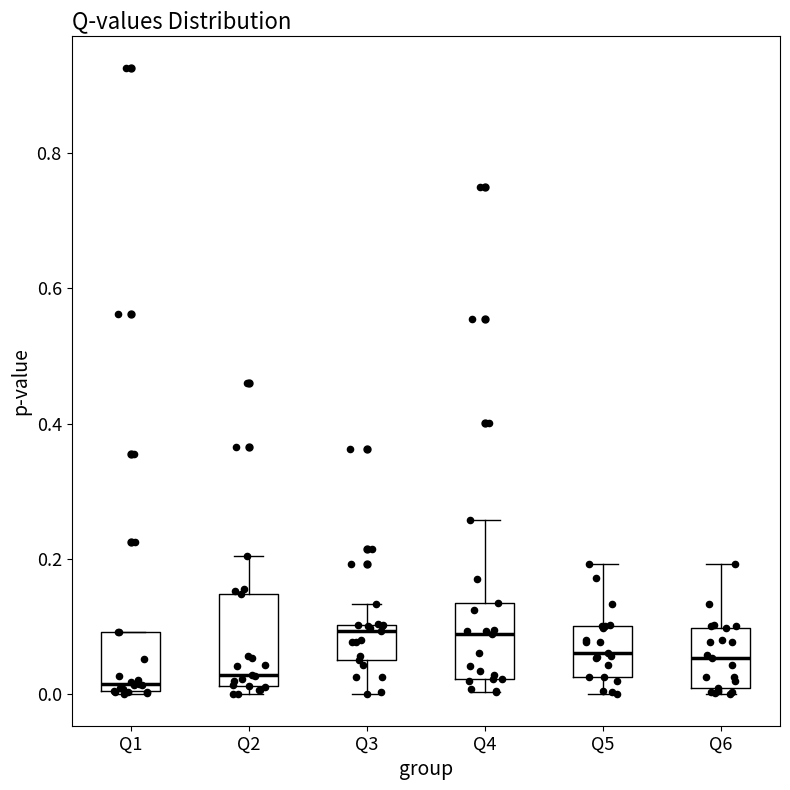

Where is the lower edge of the box for Q2 on the y-axis? The values are not printed on the chart, so give them approximately, as read against the axis.

0.02